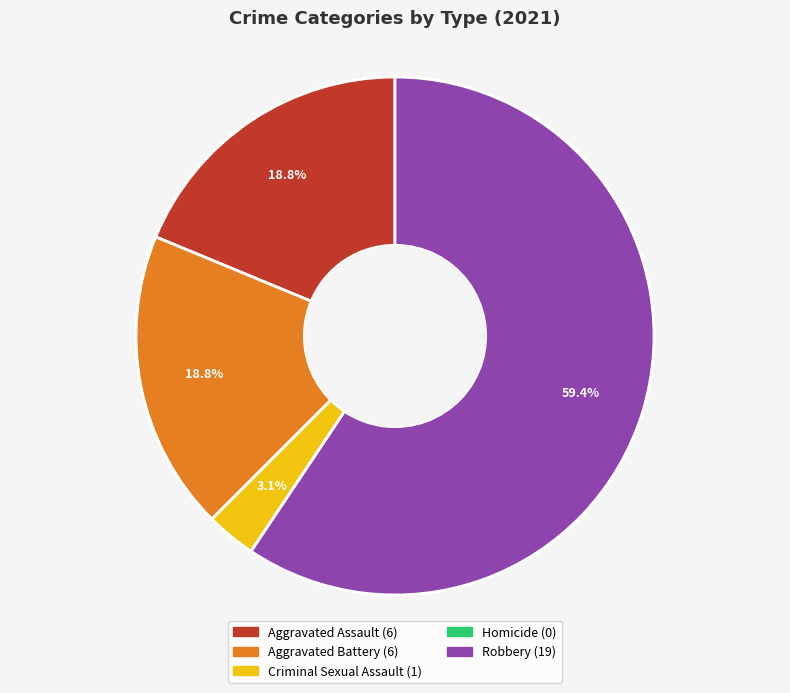

Is Robbery the majority of the pie?

Yes